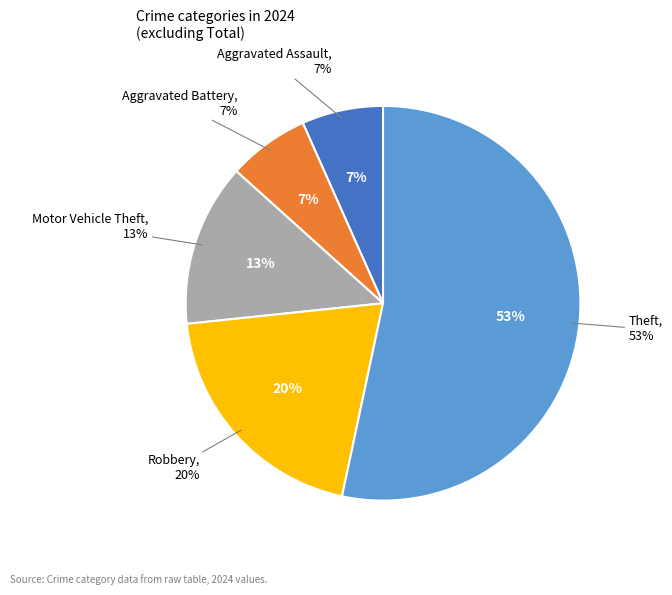

What percentage do Aggravated Battery and Motor Vehicle Theft together represent?

20.0%